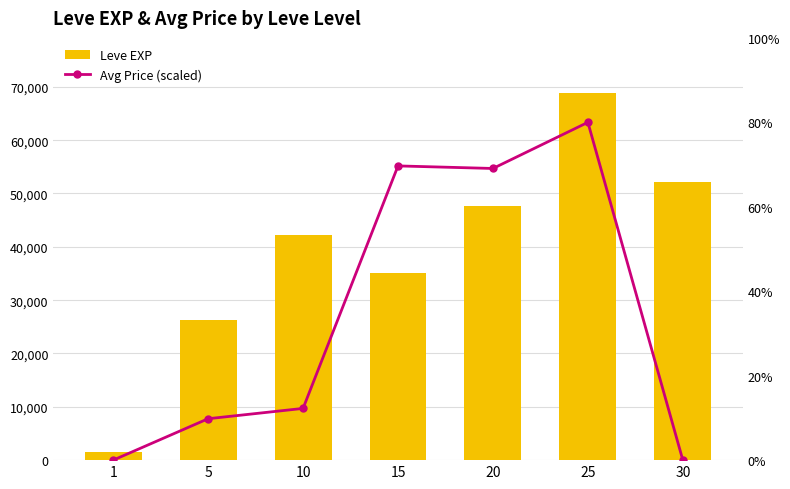

Rank the series at 20 from highest to lowest value.

Leve EXP, Avg Price (scaled)